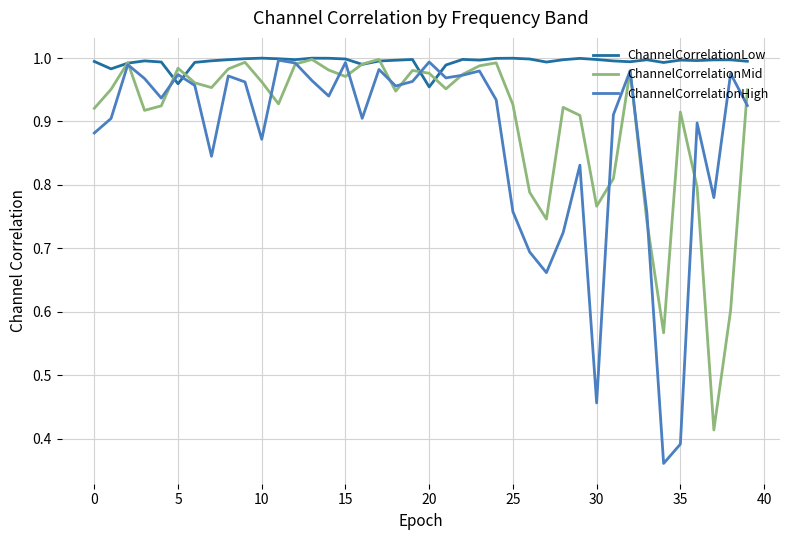

At how many categories does at least one series exceed 0?

40